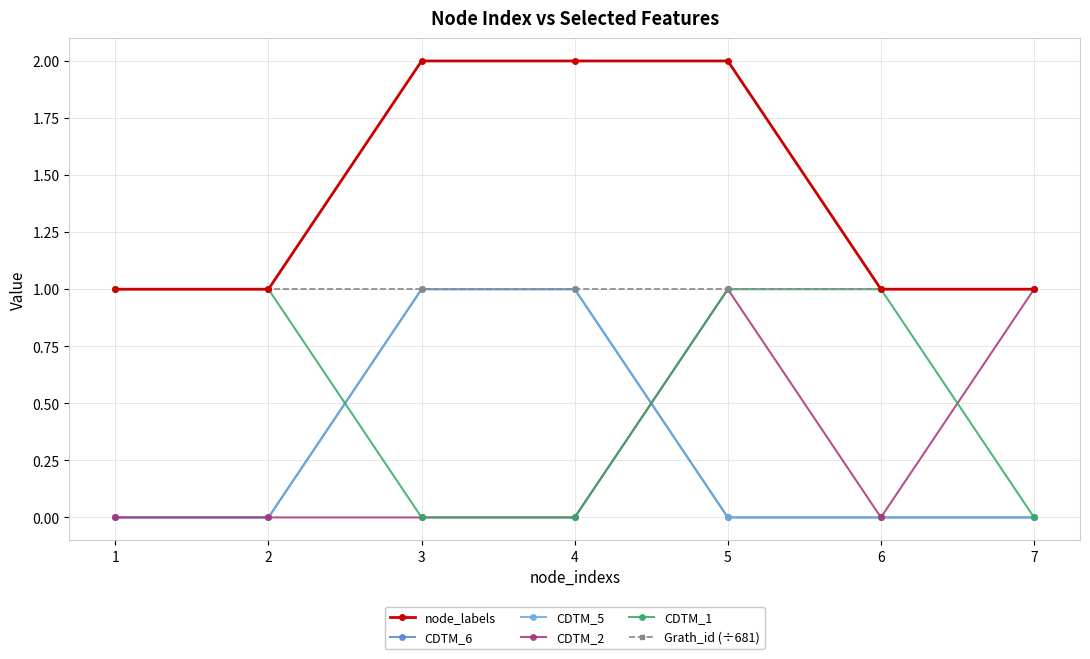

Reading left to right, extract all data points from this chart.

node_labels: 1	1	2	2	2	1	1
CDTM_6: 0	0	1	1	0	0	0
CDTM_5: 0	0	1	1	0	0	0
CDTM_2: 0	0	0	0	1	0	1
CDTM_1: 1	1	0	0	1	1	0
Grath_id (÷681): 1	1	1	1	1	1	1